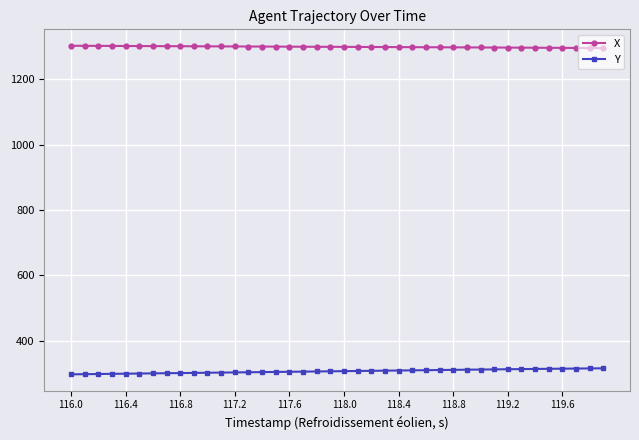

What is the maximum value for X?

1302.8